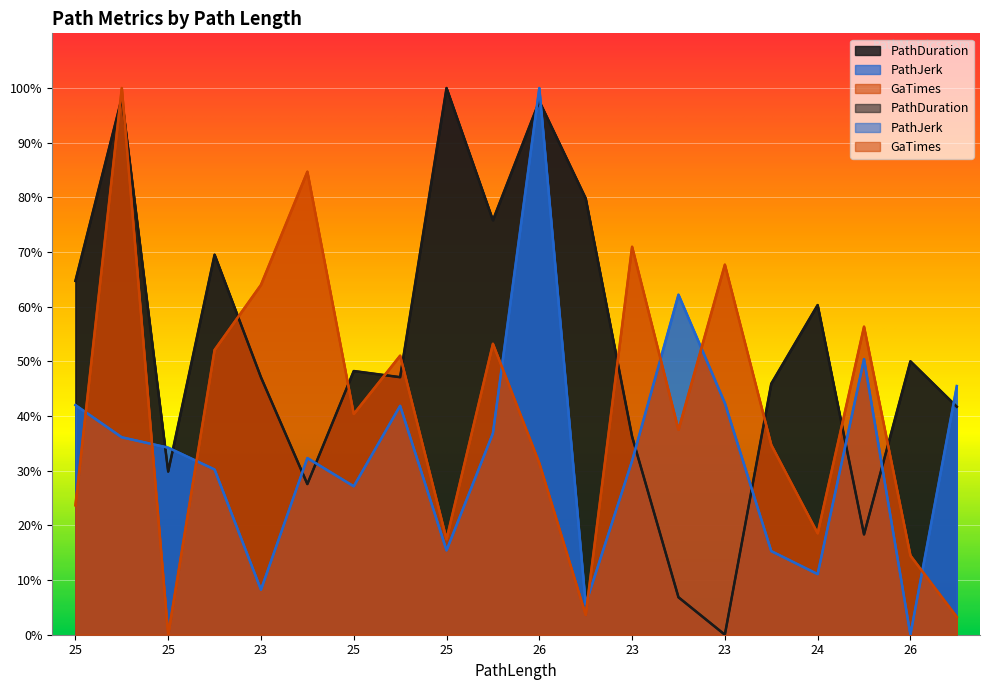

Which category has the highest value in the PathJerk series?

26